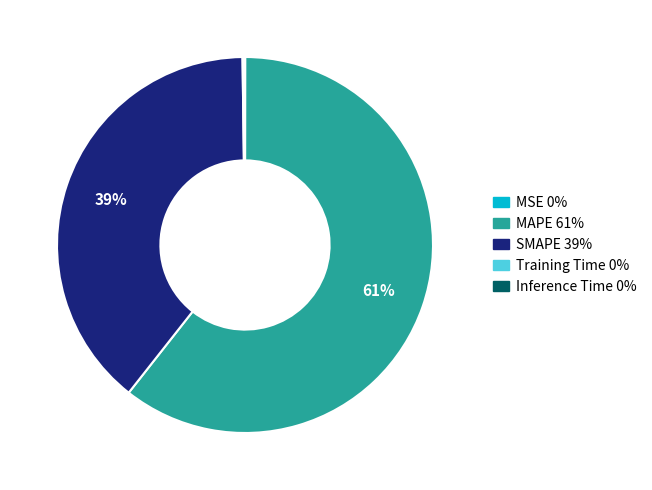

Does MAPE account for over 50% of the chart?

Yes